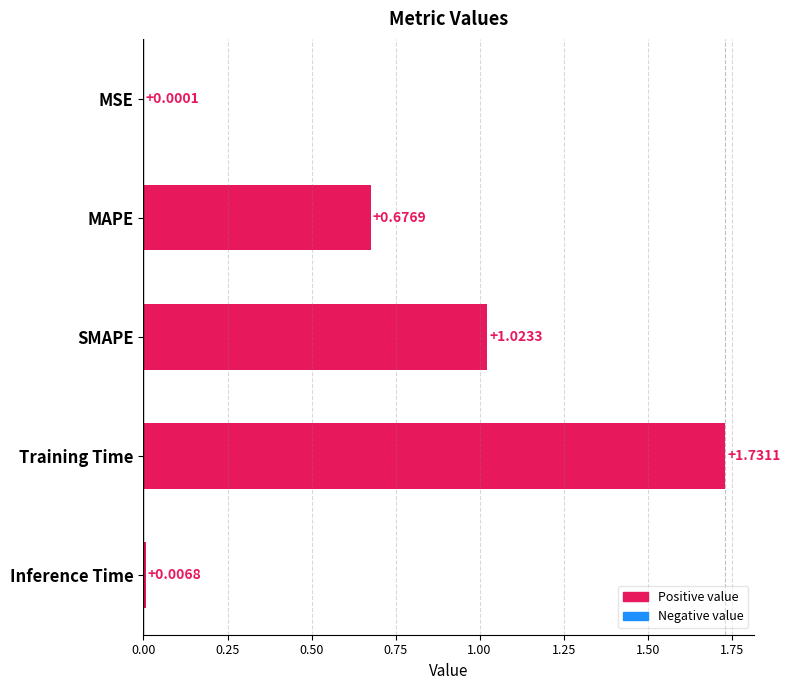

Where is the data nearest to the value 0?

MSE